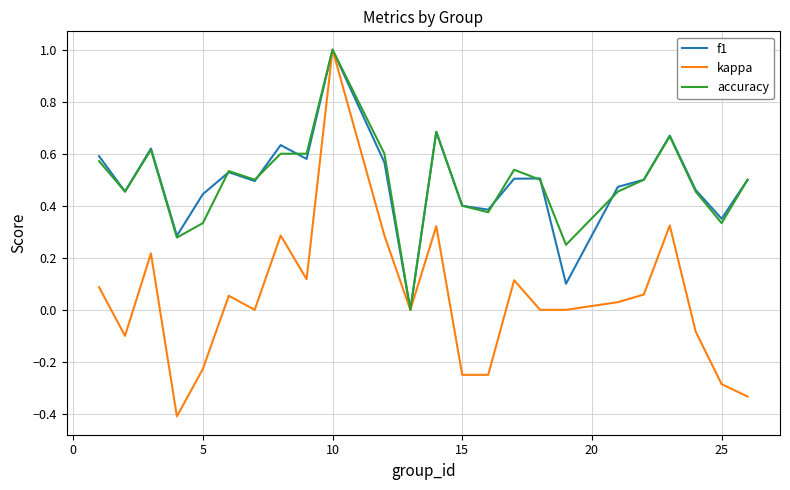

Which series has the widest spread of values?

kappa